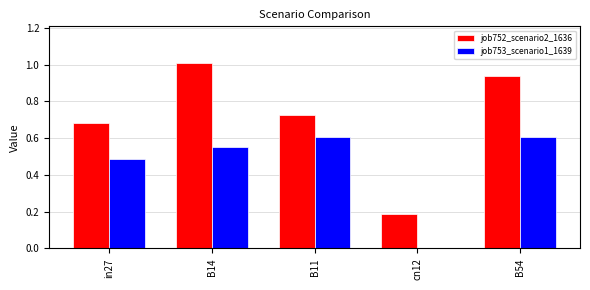

Which series changed the most between in27 and B54?

job752_scenario2_1636